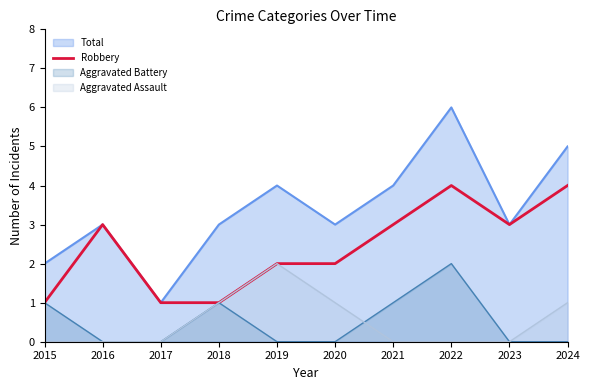

Read the Robbery value at 2024.

4